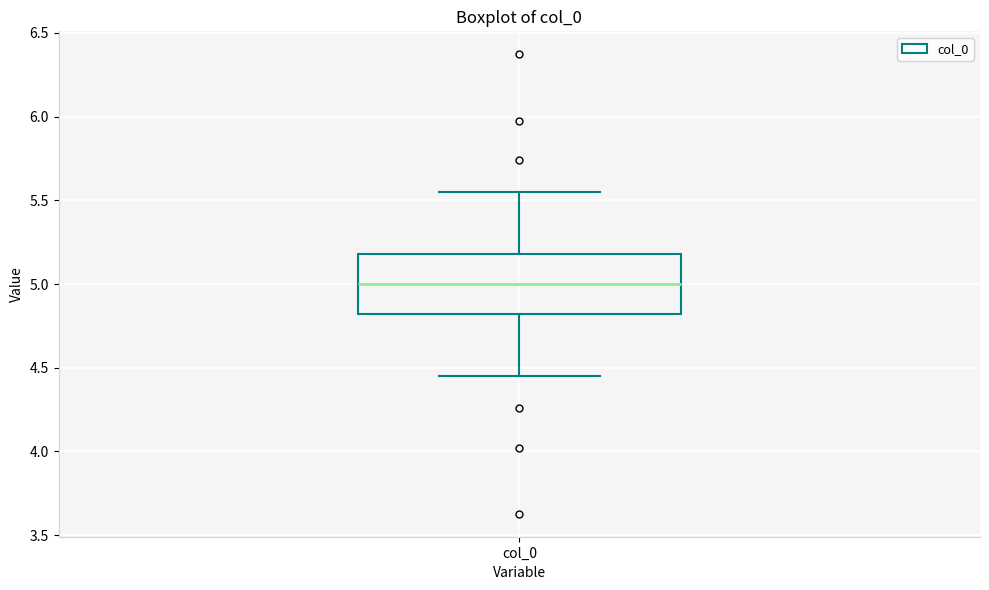

Read this box plot against the y-axis: the position of the median line, the range covered by the box, and the ends of both whiskers. The values are not printed on the chart, so give them approximately, as read against the axis.

median 5.00, box 4.80 to 5.20, whiskers 4.45 to 5.55